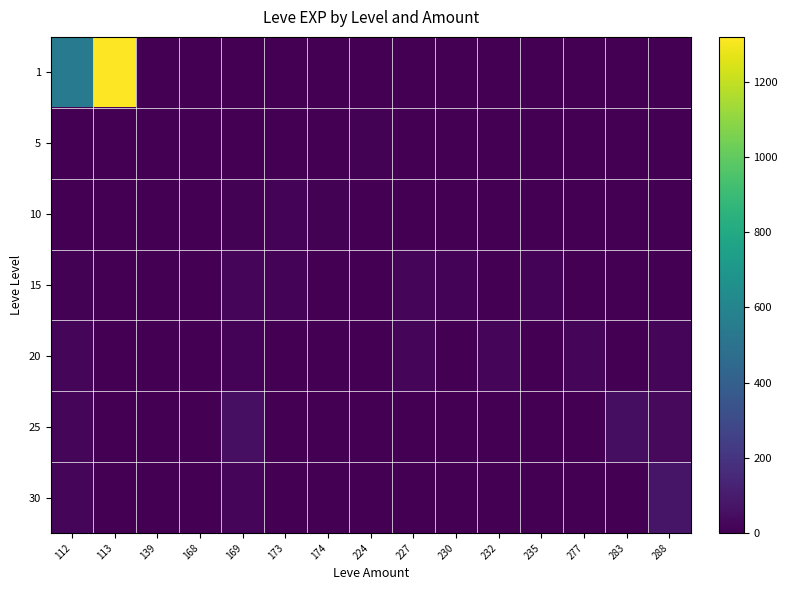

Count the number of categories in the chart.

15